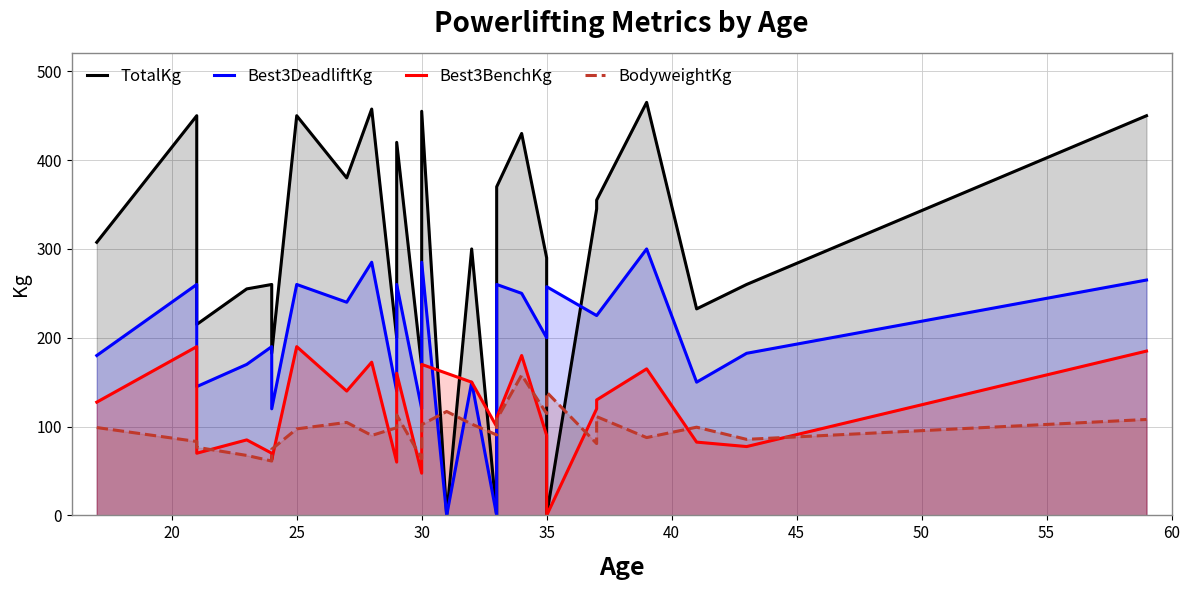

The value of TotalKg at 35 is -151.0. True or false?

False